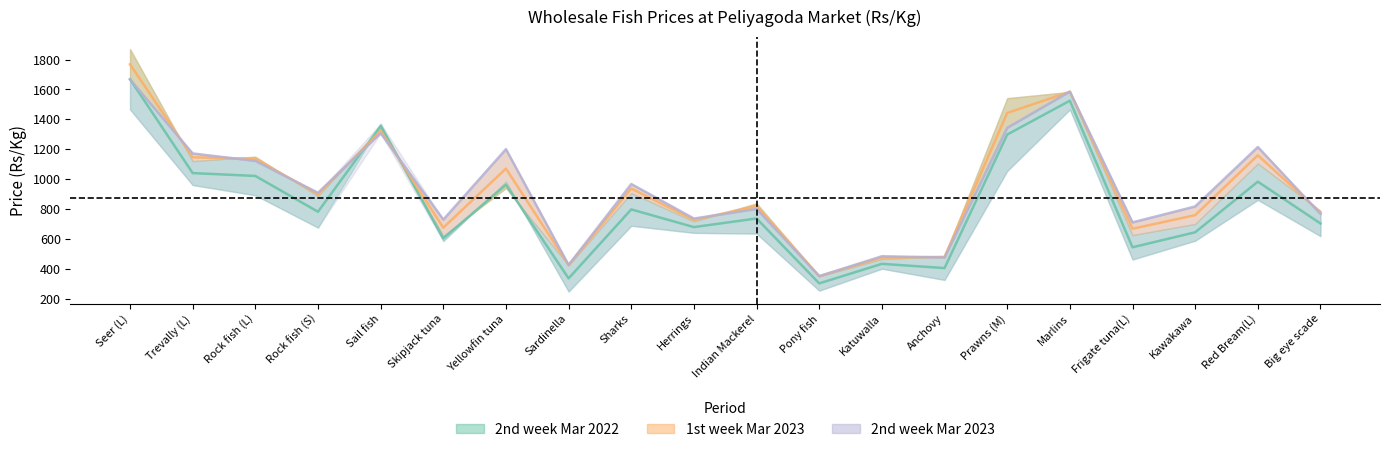

Which category has the lowest value in the 2nd week Mar 2023 series?

Pony fish